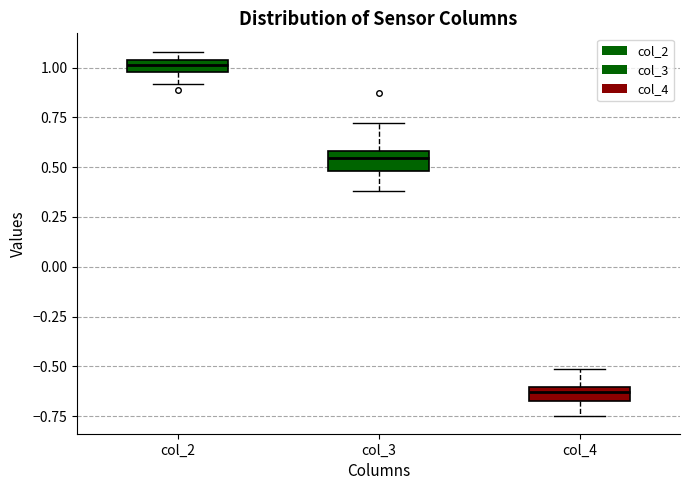

Which box has the highest median line?

col_2